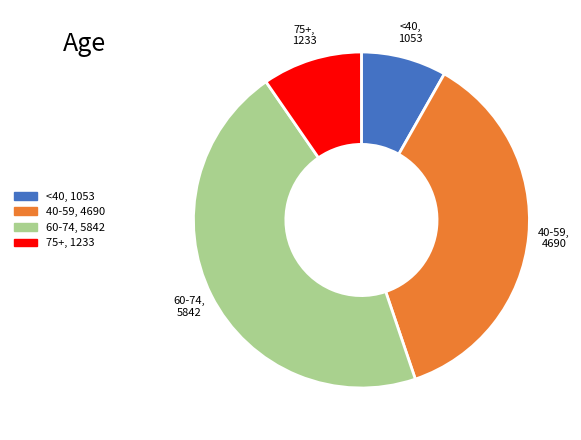

The 75+ slice represents 3% of the pie. True or false?

False